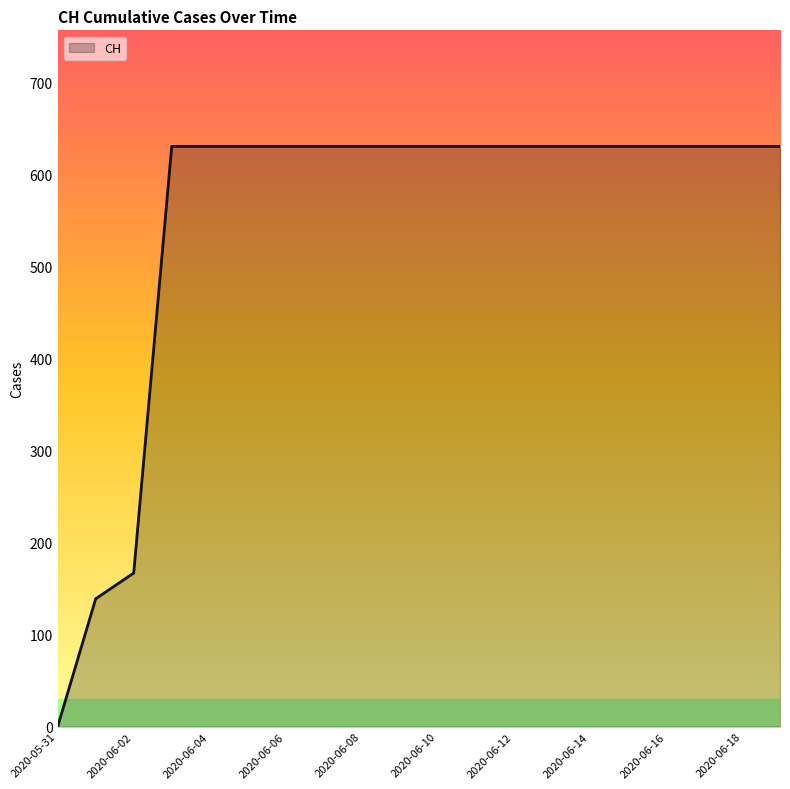

How many lines are shown in the chart?

1